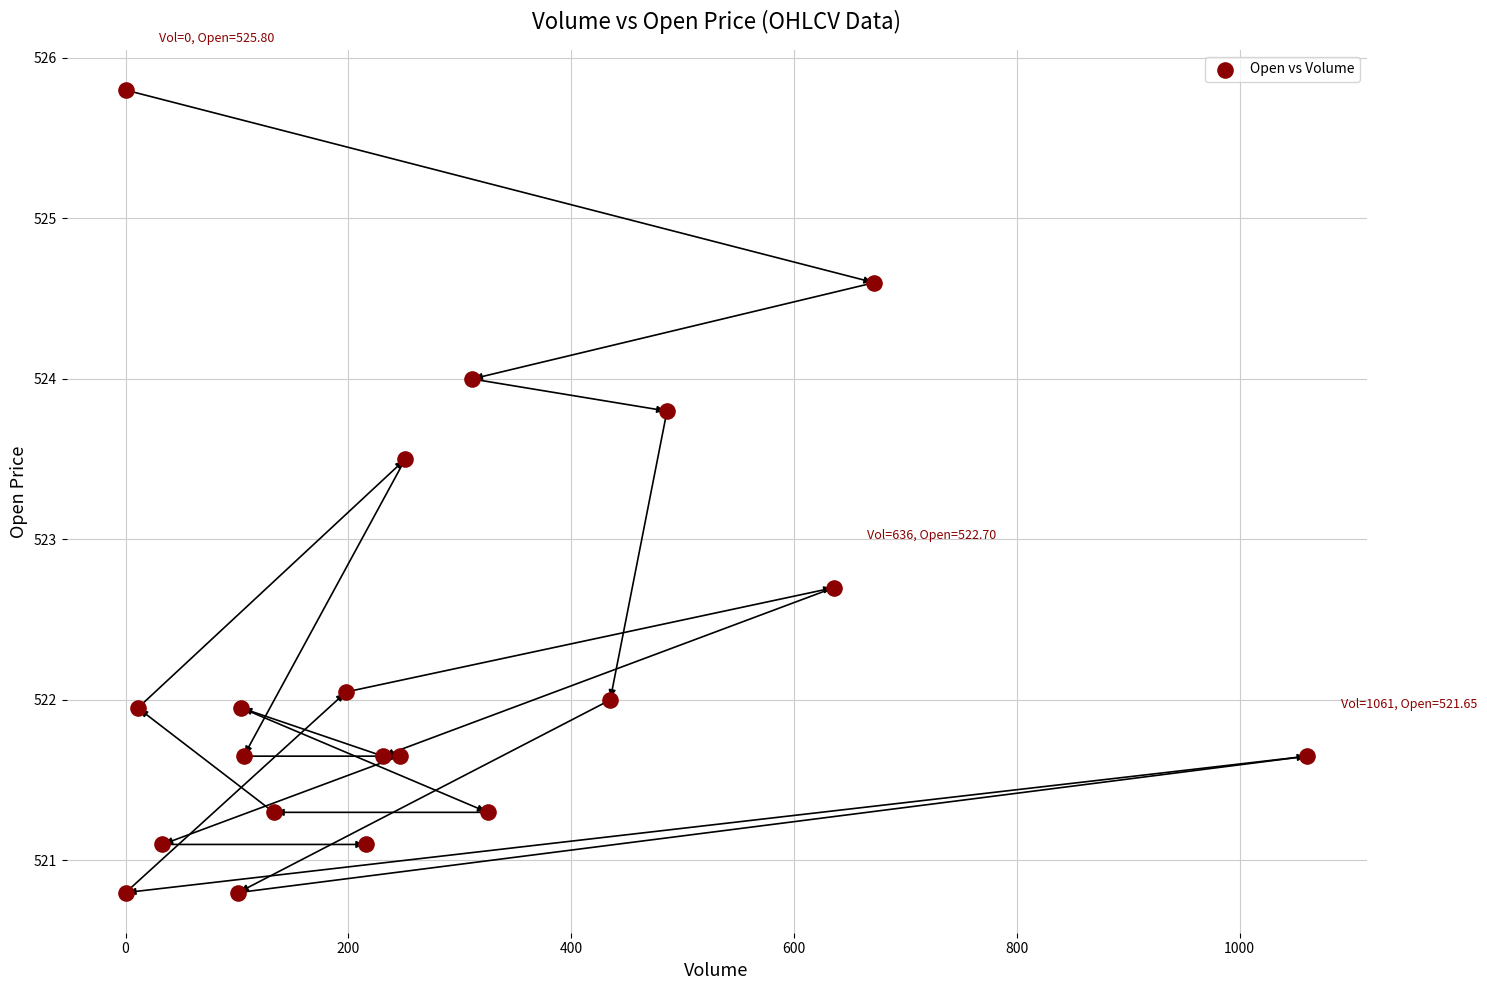

What is the range of X values (max minus min)?

1061.0